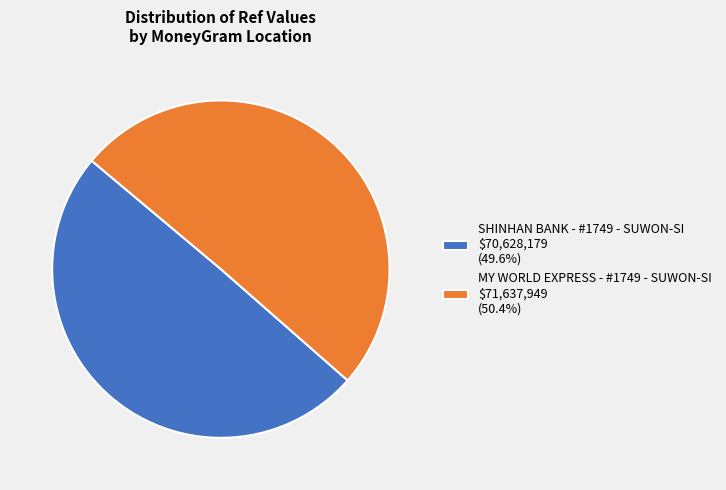

Is there any slice that represents more than half of the pie?

Yes